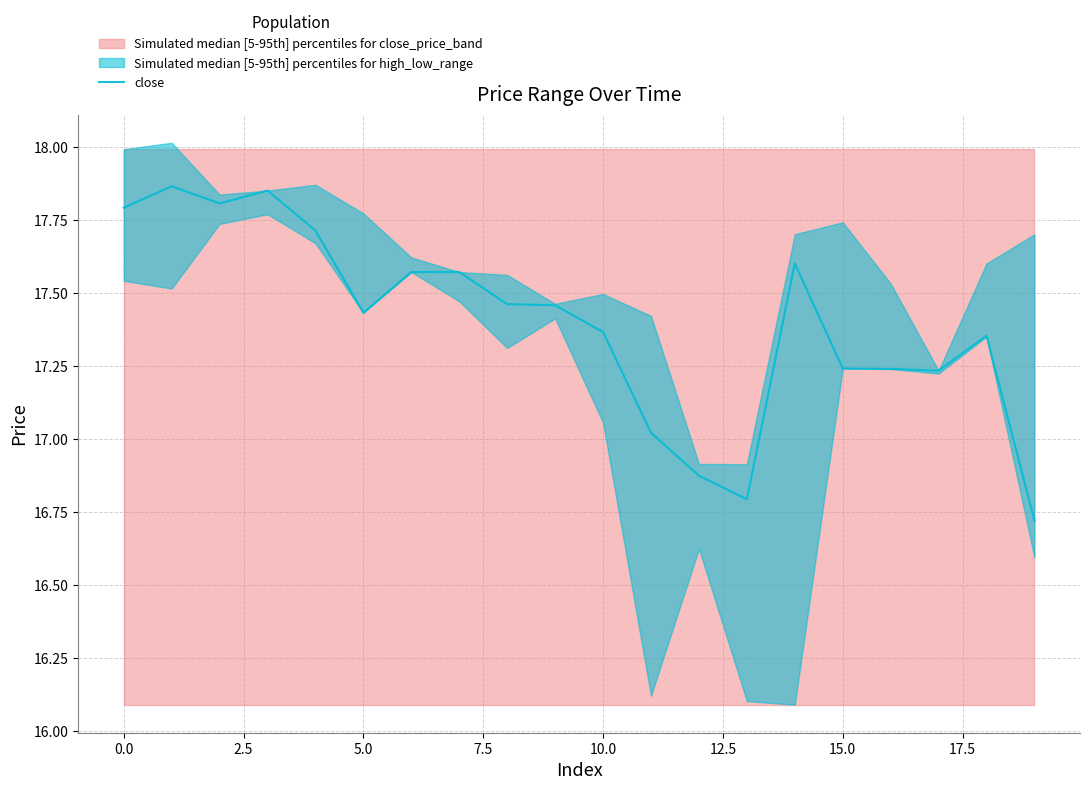

What is the value of the 17th point from the left?

17.2